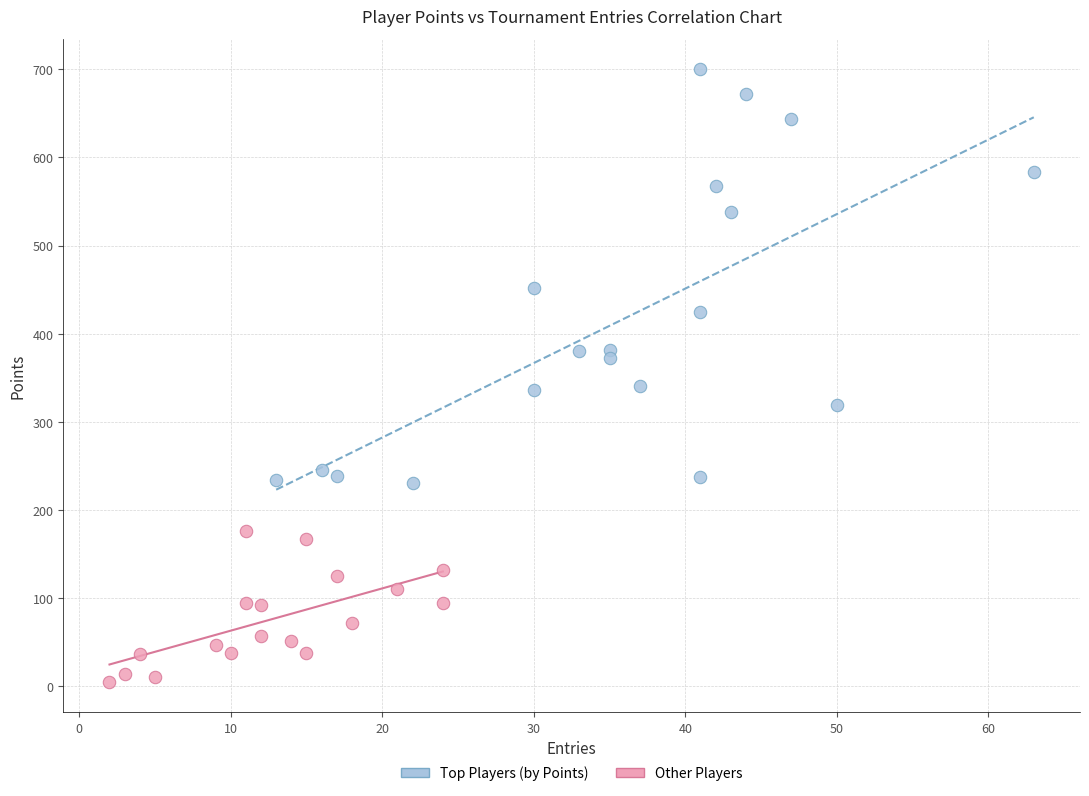

Which series has the largest Y range (max minus min)?

Top Players (by Points)